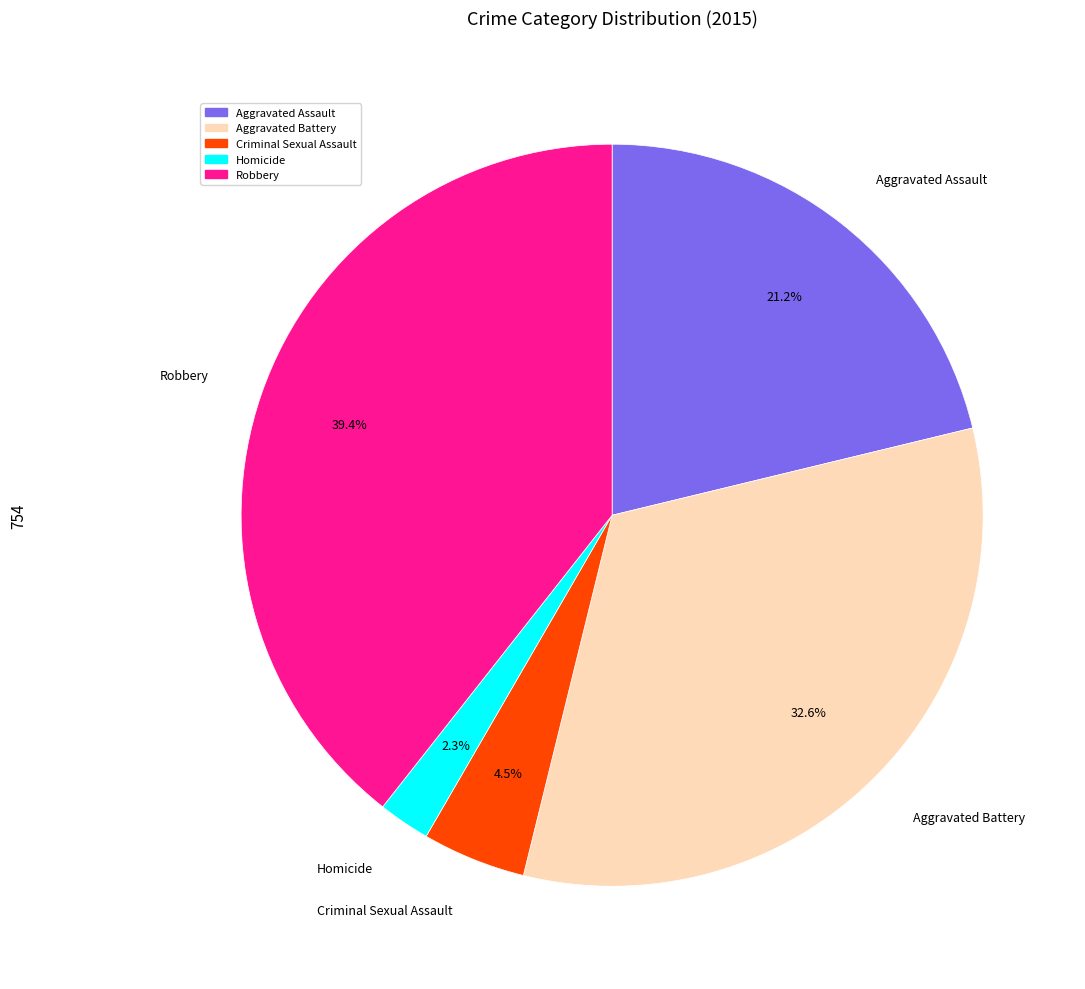

Which category has the smallest portion of the pie?

Homicide